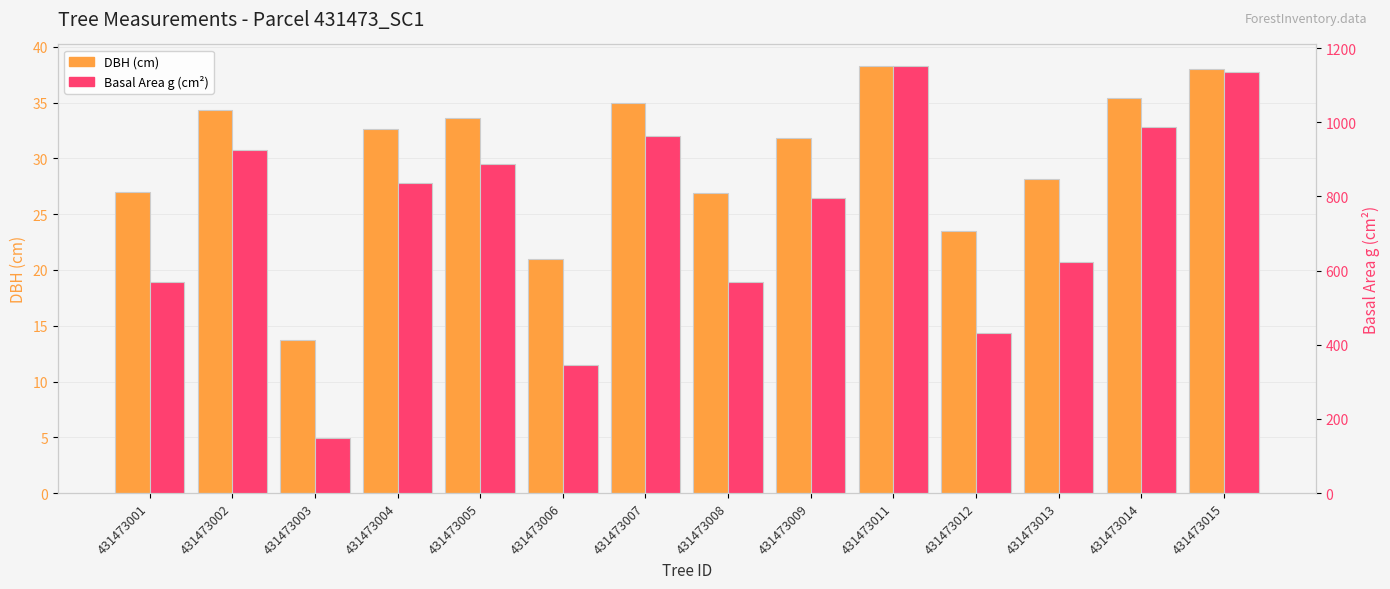

The DBH (cm) series shows 14.7 at 431473004. True or false?

False